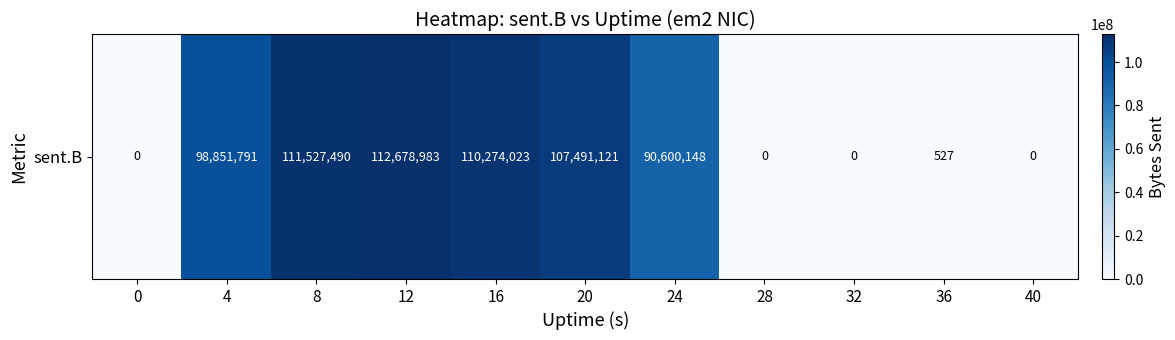

The chart shows a value of 111527490 at 8. True or false?

True